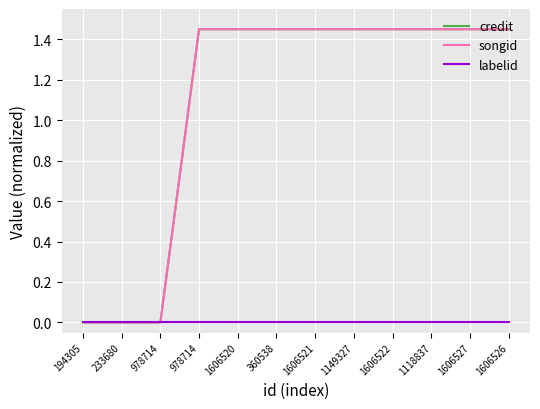

True or false: songid and credit intersect in this chart.

False